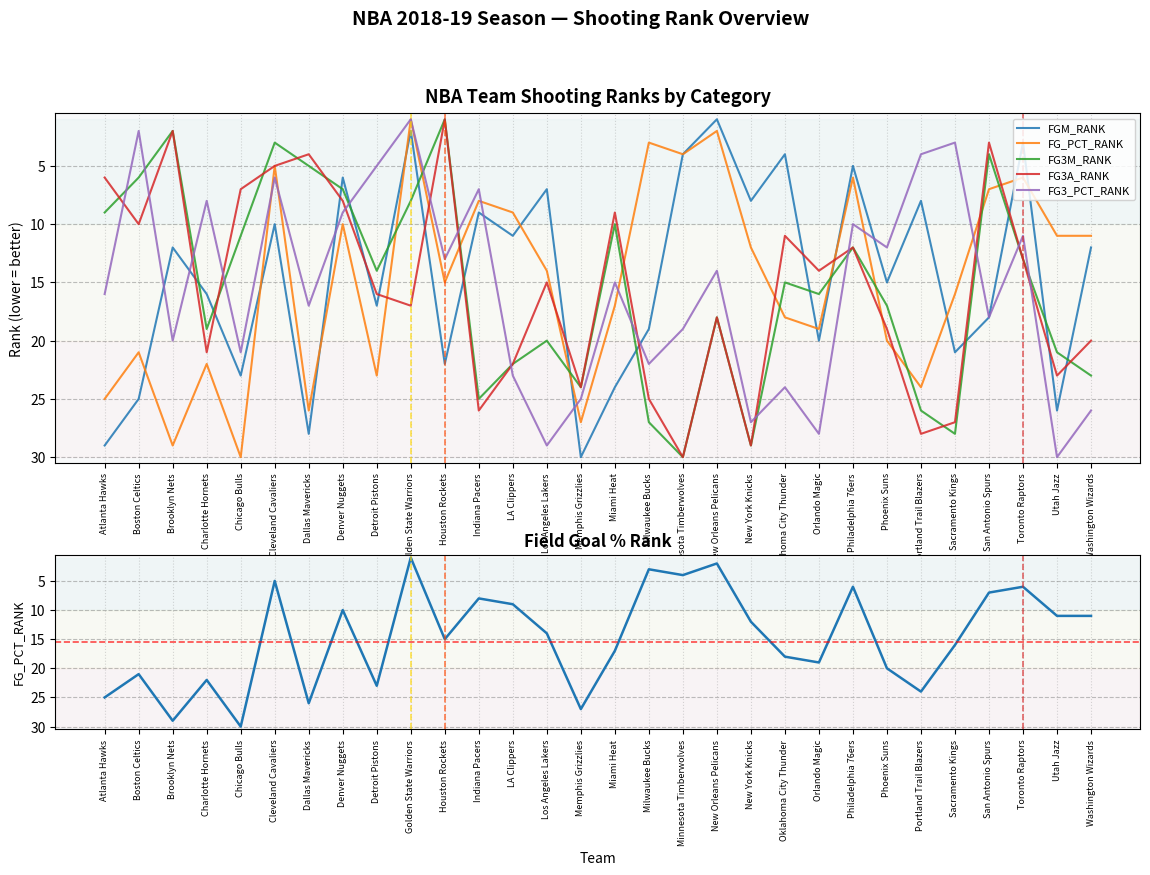

What is the difference between the highest and lowest values at Milwaukee Bucks?

24